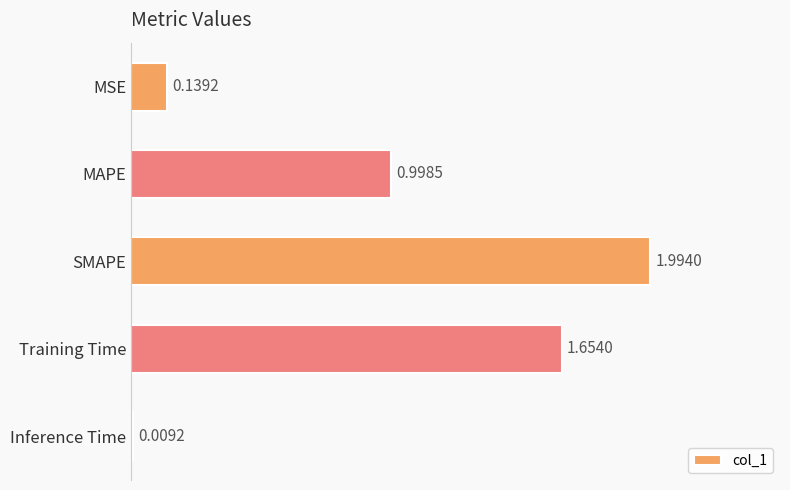

Are the bars grouped side by side (vs. stacked)?

No